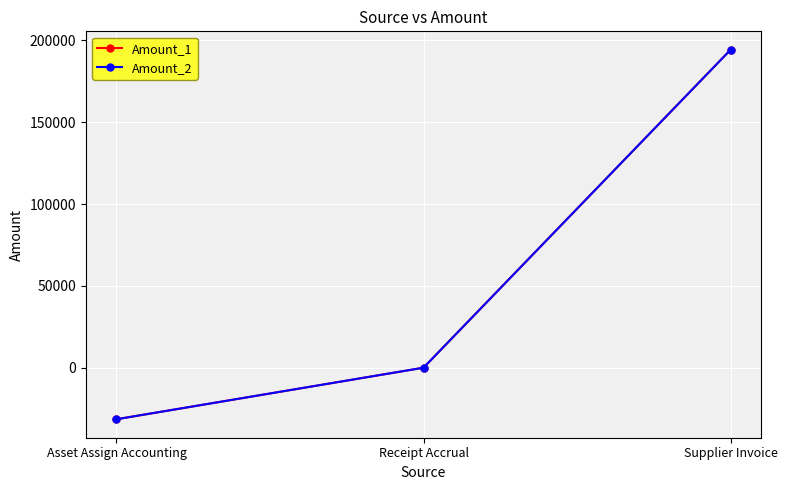

Is this an area chart (filled region under the line)?

No